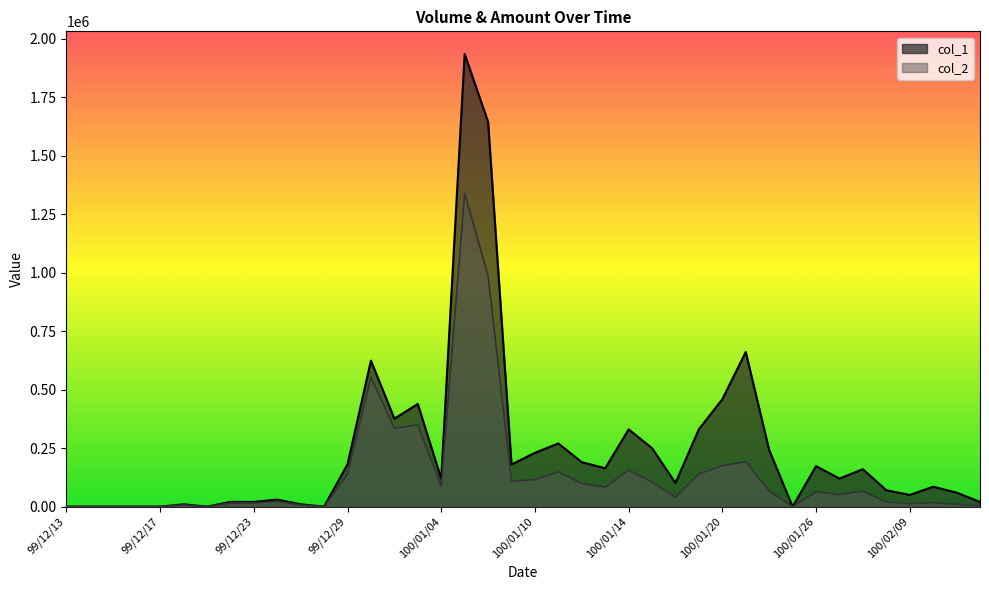

List the labels in order of col_1 value, largest first.

100/01/05, 100/01/06, 100/01/21, 99/12/30, 100/01/20, 100/01/03, 99/12/31, 100/01/19, 100/01/14, 100/01/11, 100/01/17, 100/01/24, 100/01/10, 100/01/12, 99/12/29, 100/01/07, 100/01/26, 100/01/13, 100/01/28, 100/01/27, 100/01/04, 100/01/18, 100/02/10, 100/02/08, 100/02/11, 100/02/09, 99/12/24, 99/12/22, 99/12/23, 100/02/14, 99/12/20, 99/12/27, 99/12/13, 99/12/14, 99/12/15, 99/12/16, 99/12/17, 99/12/21, 99/12/28, 100/01/25